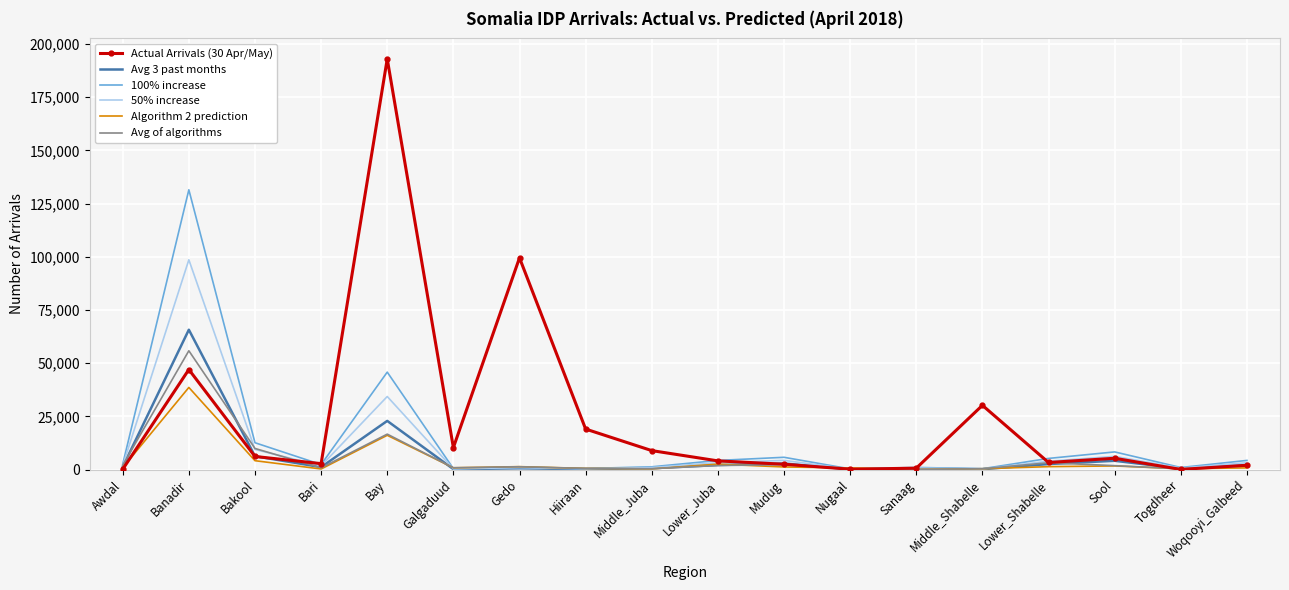

True or false: Algorithm 2 prediction has a value of 4216.6 at Bakool.

True